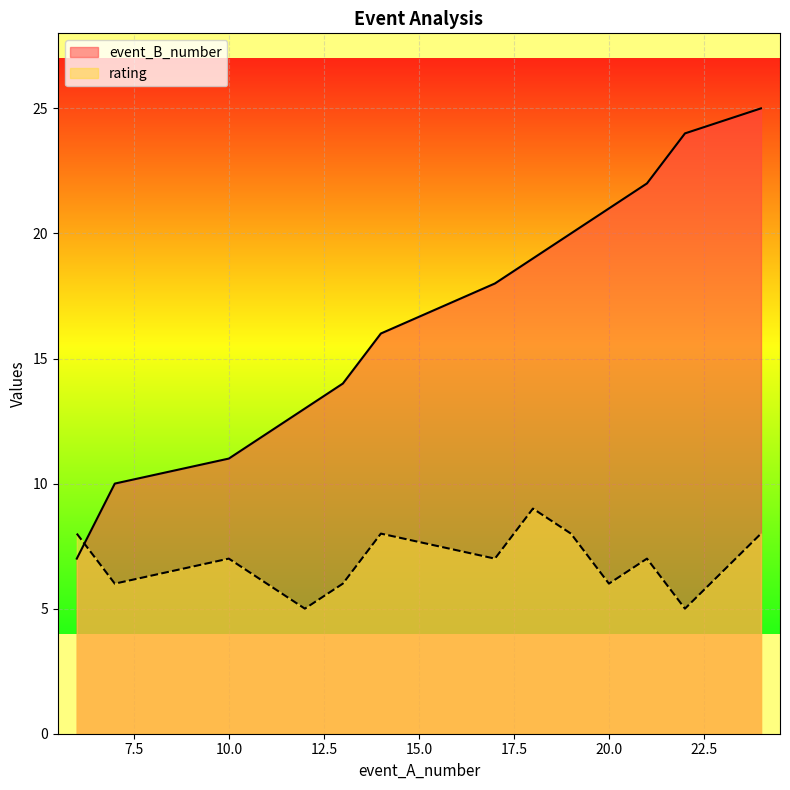

How many values in the rating series are below 7?

5